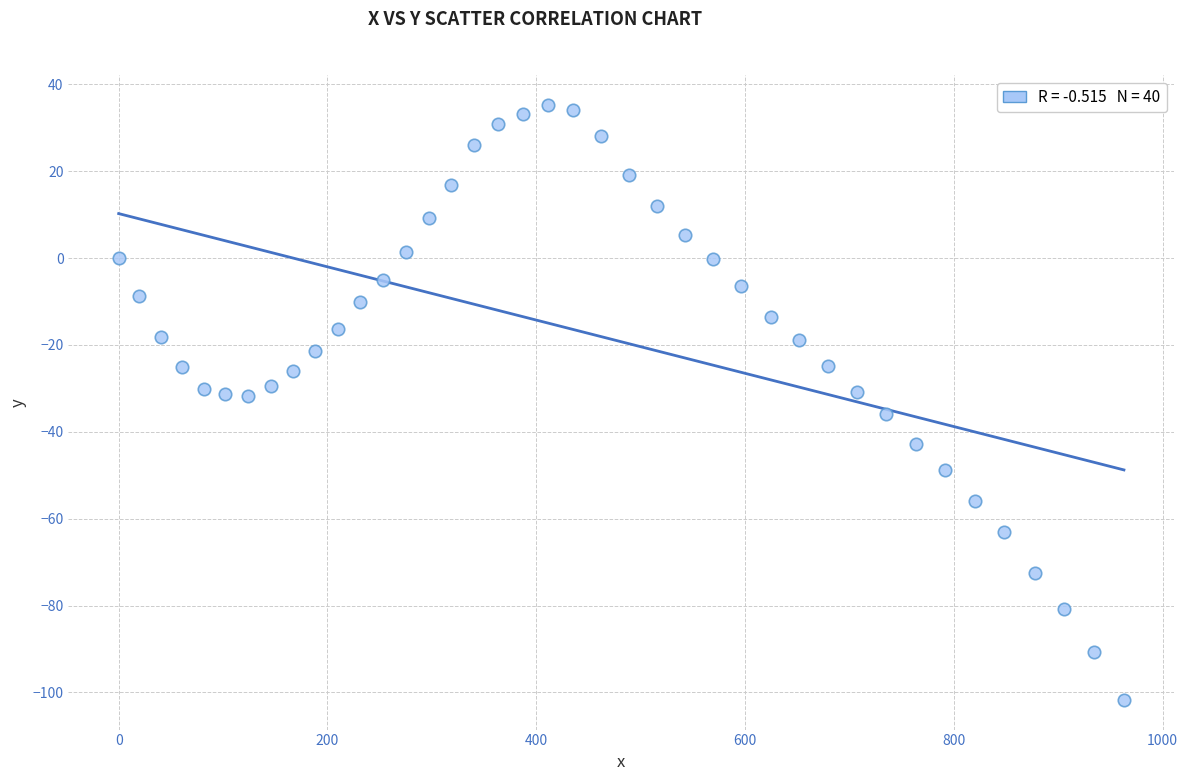

What is the range of X values (max minus min)?

962.9